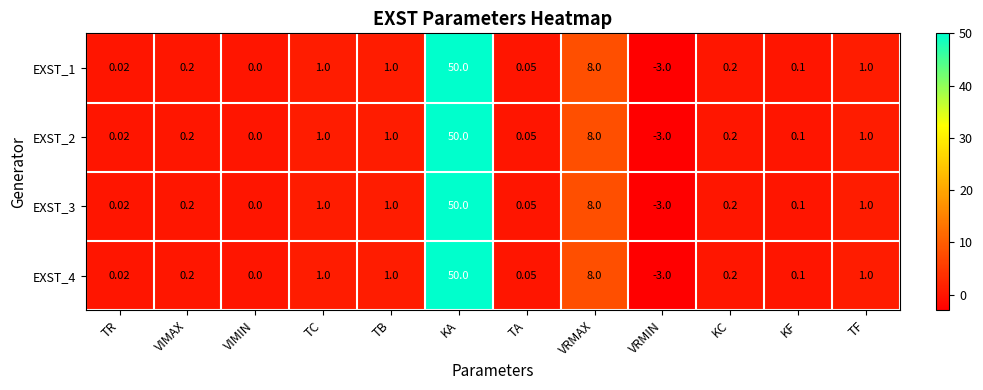

Which category has the highest value in the EXST_1 series?

KA